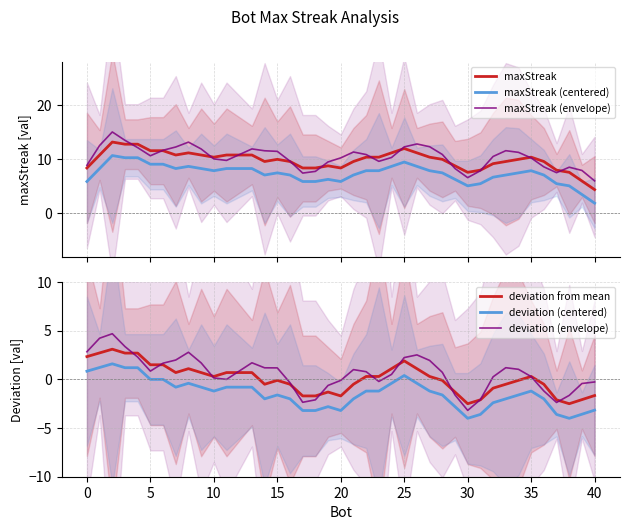

True or false: maxStreak (centered) and maxStreak intersect in this chart.

False